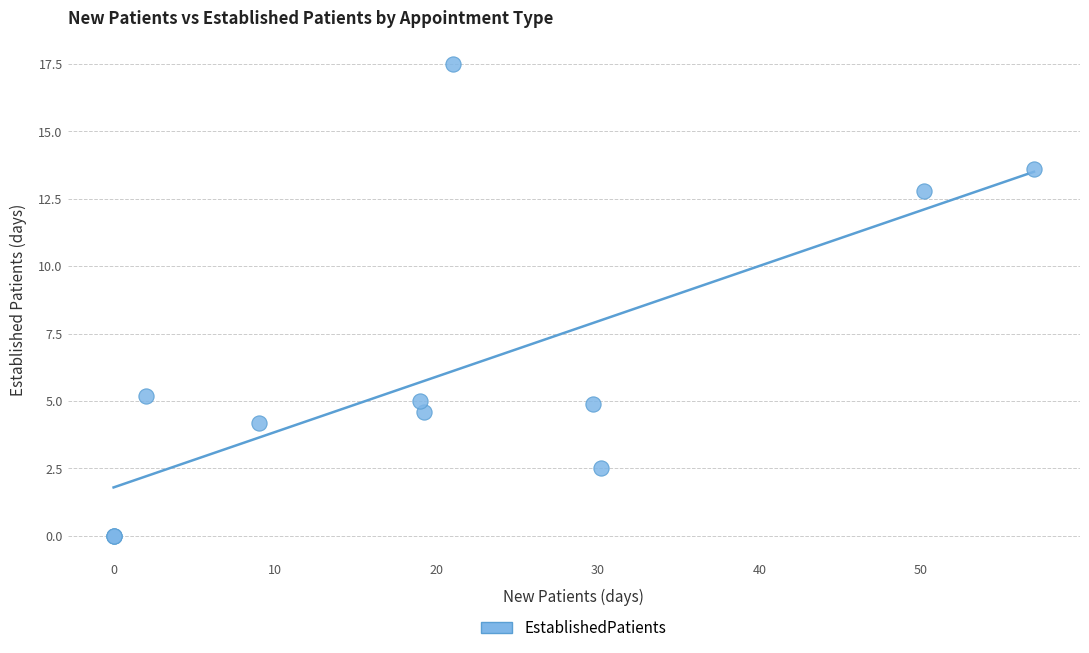

What Y value in the scatter plot is closest to 8?

5.2